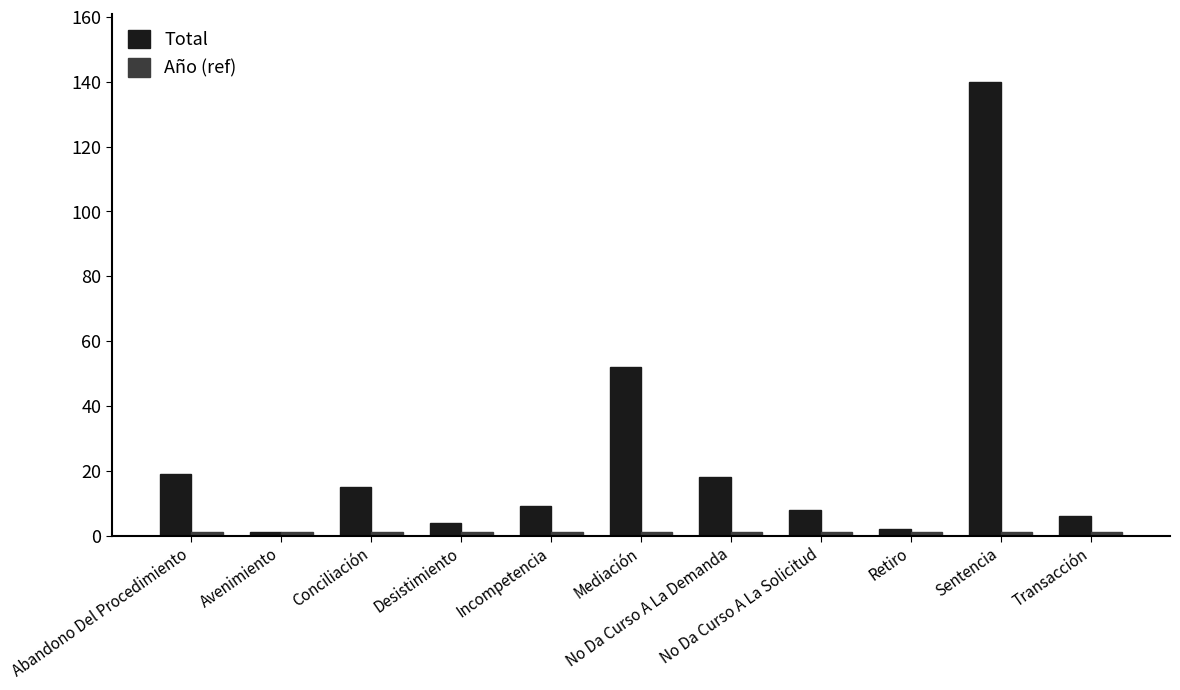

The value of Total at Mediación is 52. True or false?

True